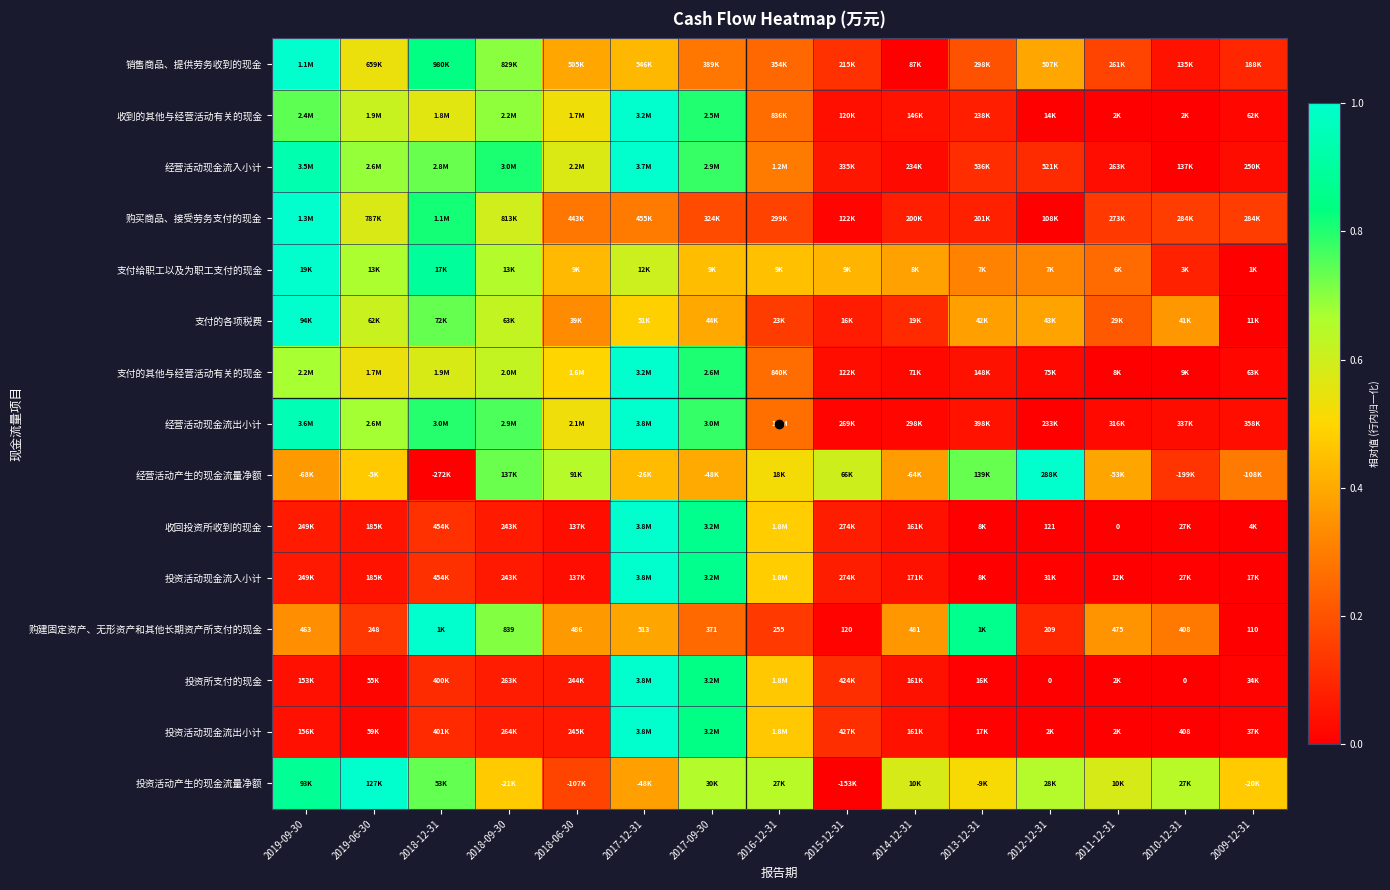

The 销售商品、提供劳务收到的现金 series shows 0.1 at 2016-12-31. True or false?

False